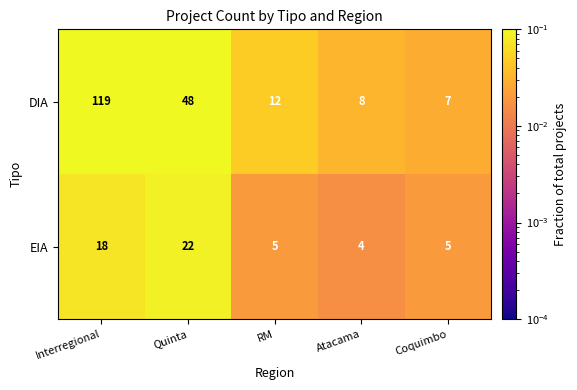

The value of EIA at Quinta is 22. True or false?

True